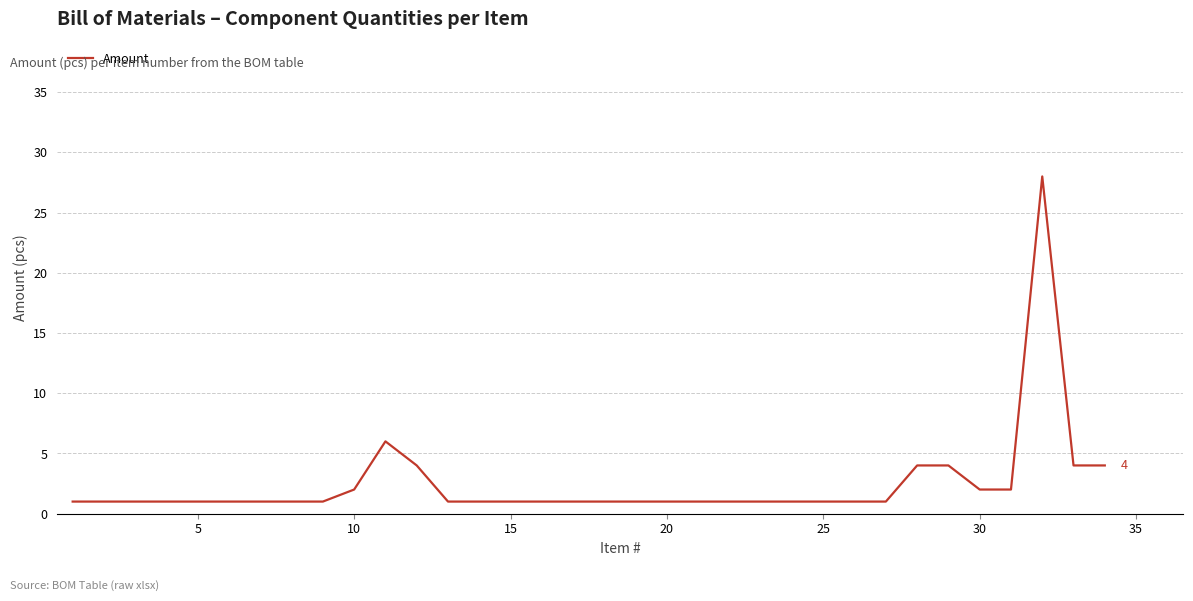

What is the difference between the maximum and minimum values?

27